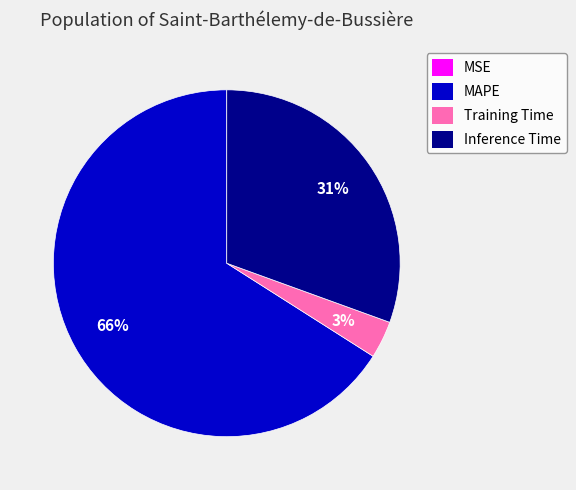

Which slice is the largest?

MAPE